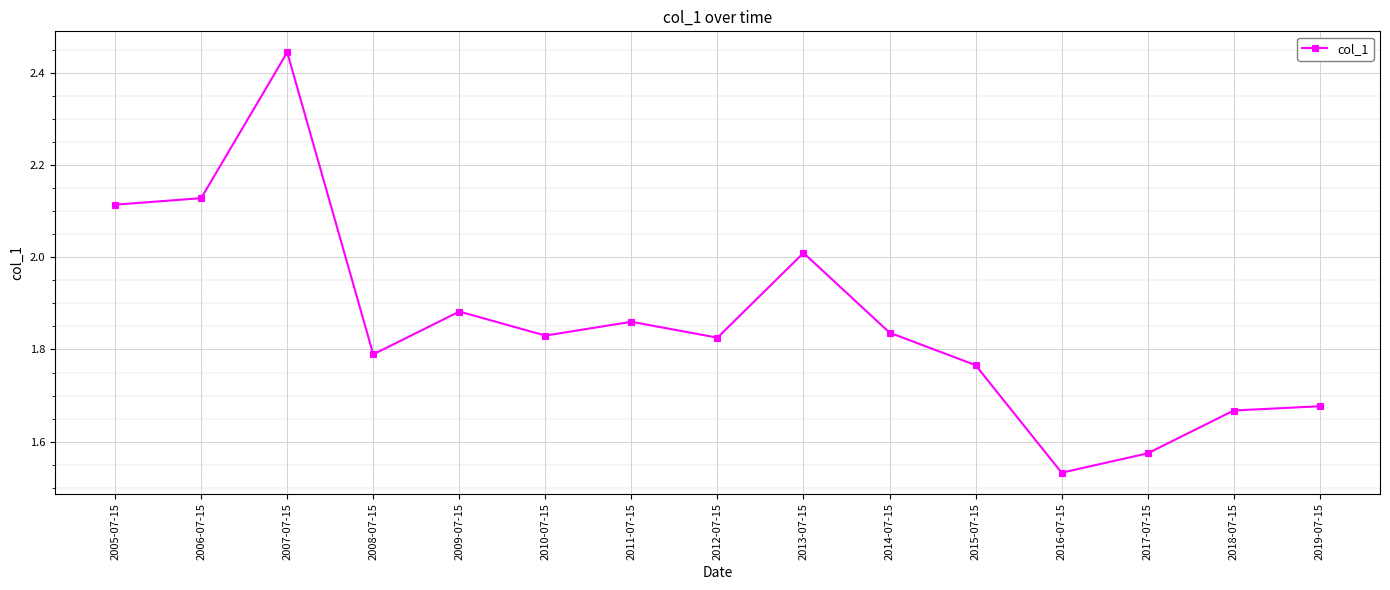

What position from the right is 2008-07-15?

12